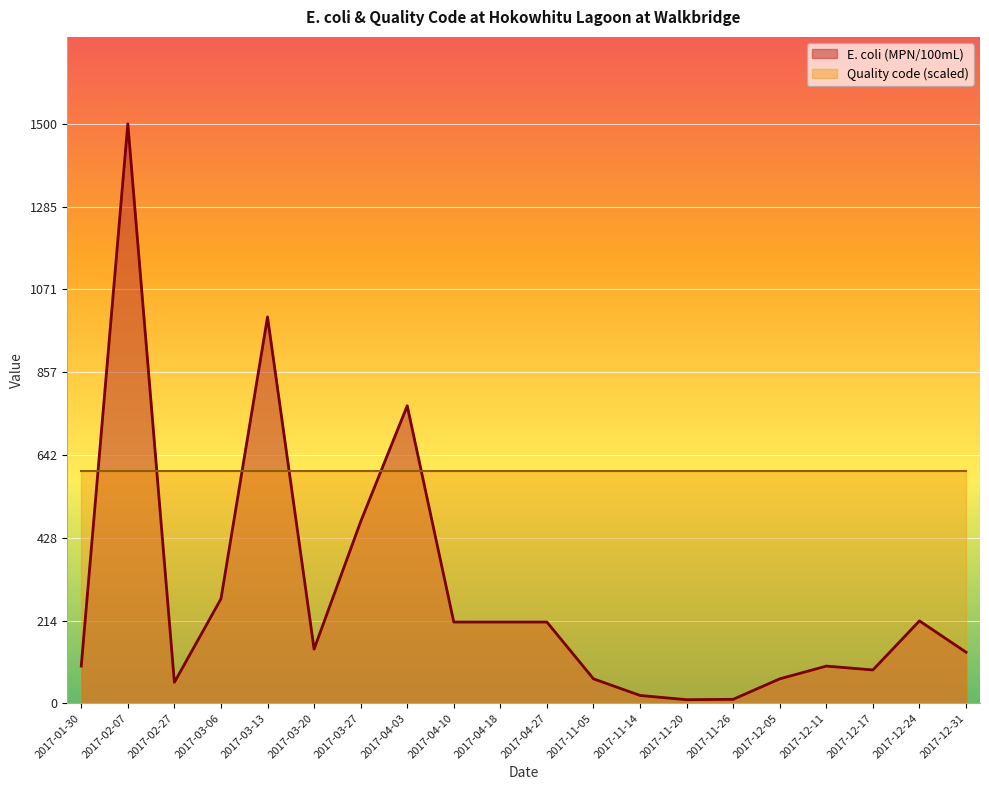

How many lines are shown in the chart?

2